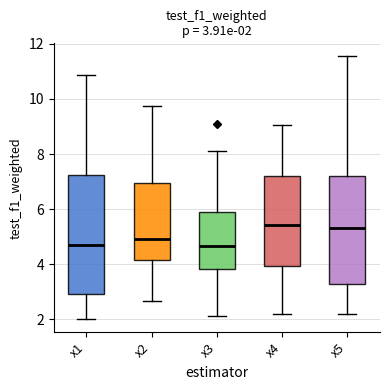

Which box is the tallest, from its lower edge to its upper edge?

x1